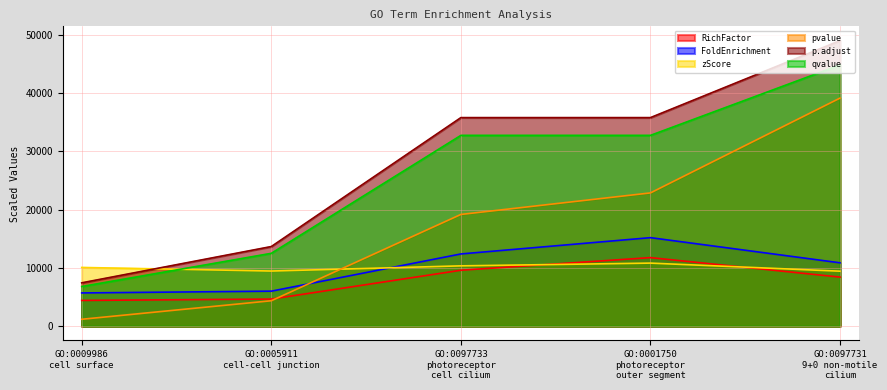

Is it true that p.adjust equals 72449.7 at GO:0097731
9+0 non-motile
cilium?

False